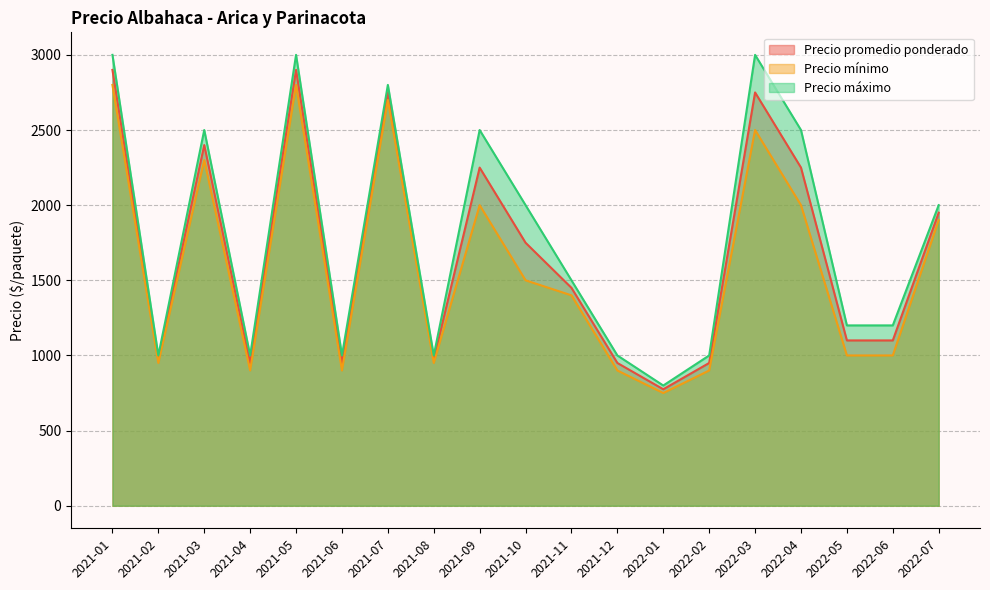

True or false: Precio mínimo has a value of 1318 at 2022-02.

False